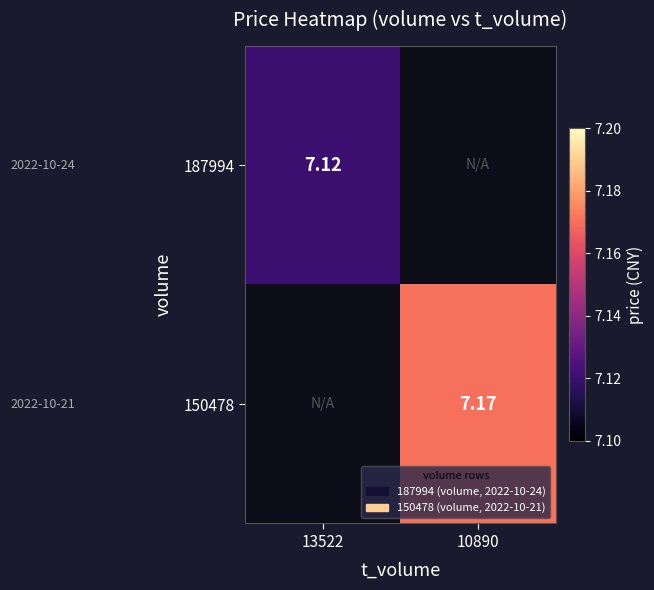

At which label does 187994 first exceed 7?

13522